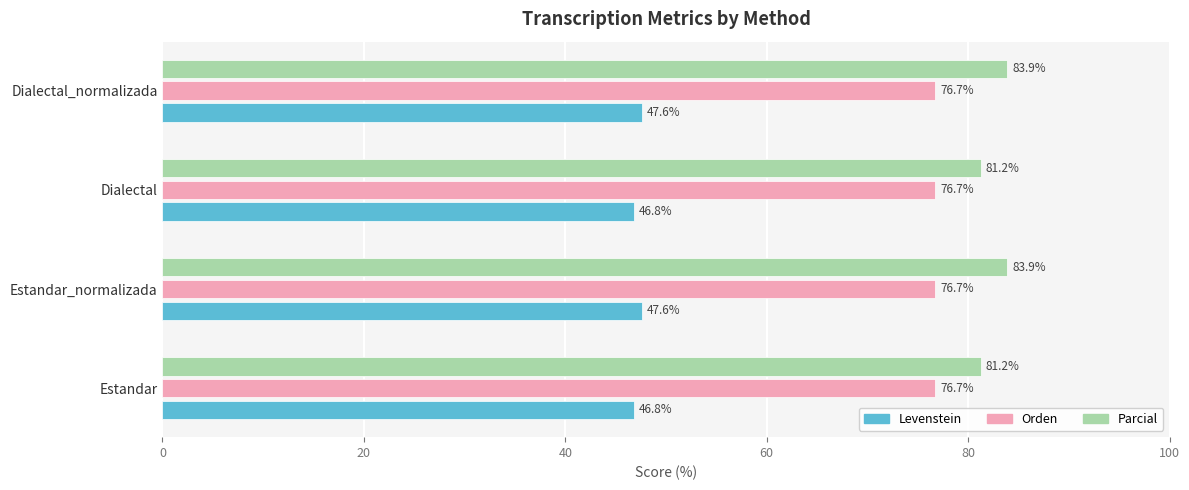

At how many categories does at least one series exceed 47?

4